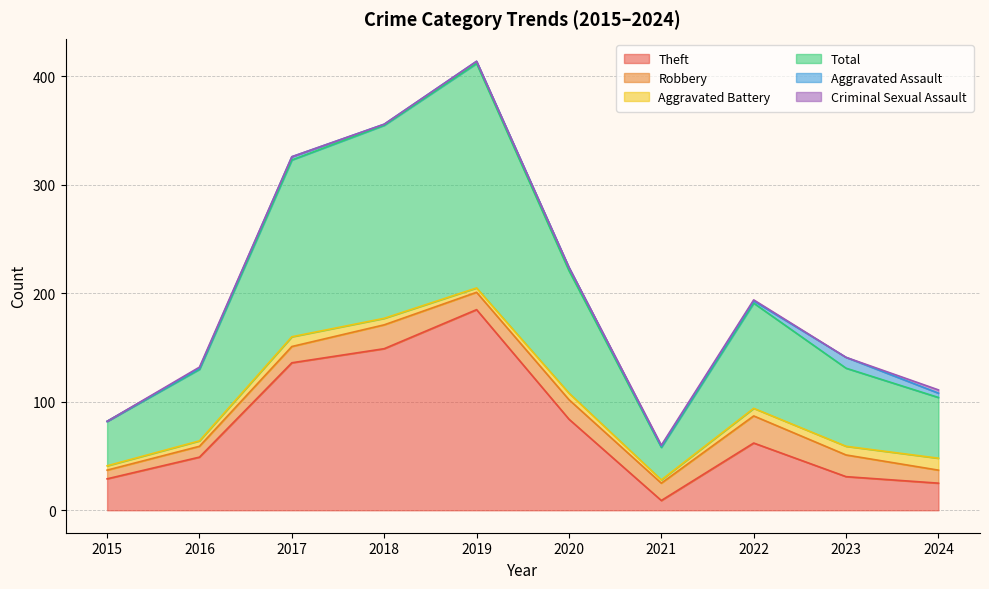

What is the total value across all series at 2023?

141